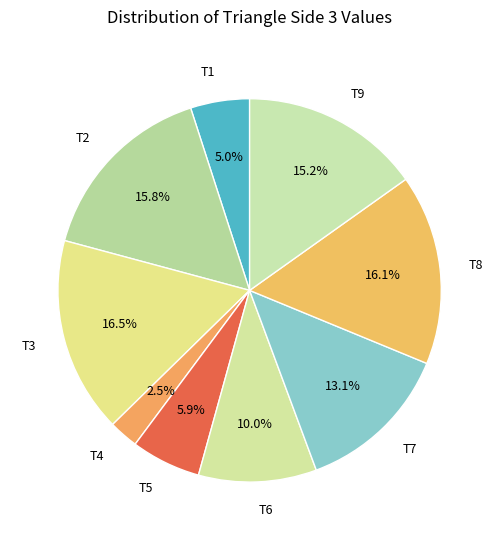

To the nearest percent, what is the combined percentage of T3 and T4?

19%